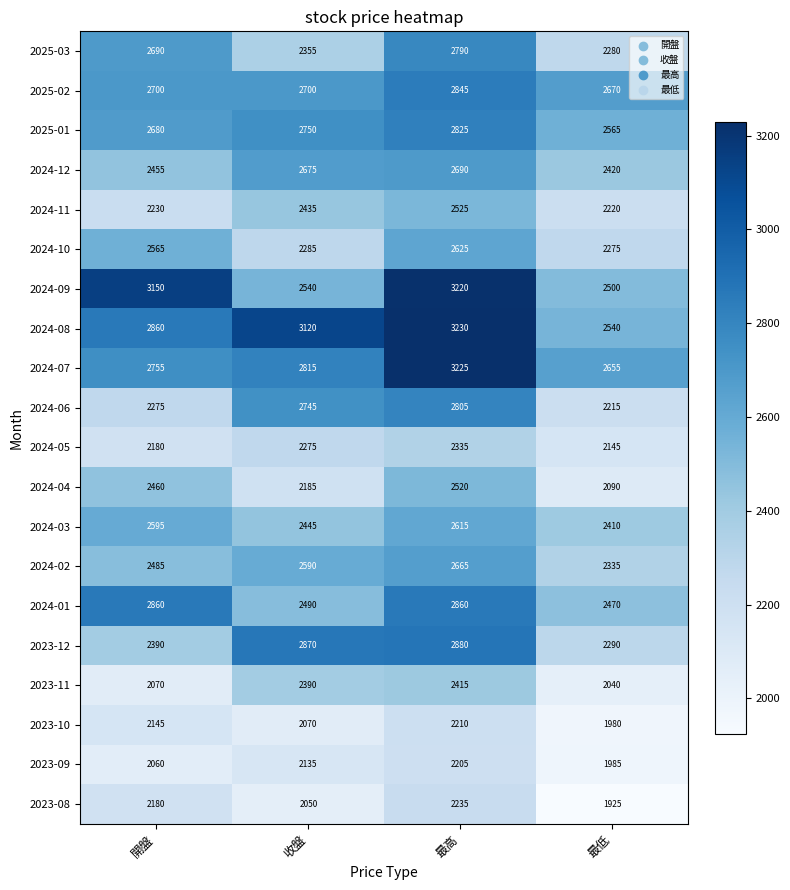

What value does the 2024-09 series have at 收盤, to the nearest 10?

2540